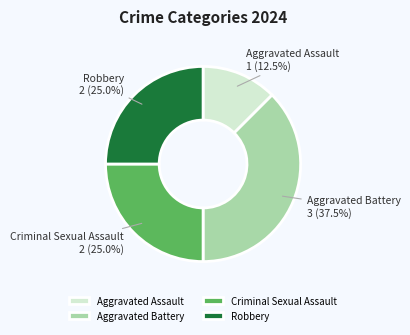

Does Aggravated Assault account for over 50% of the chart?

No